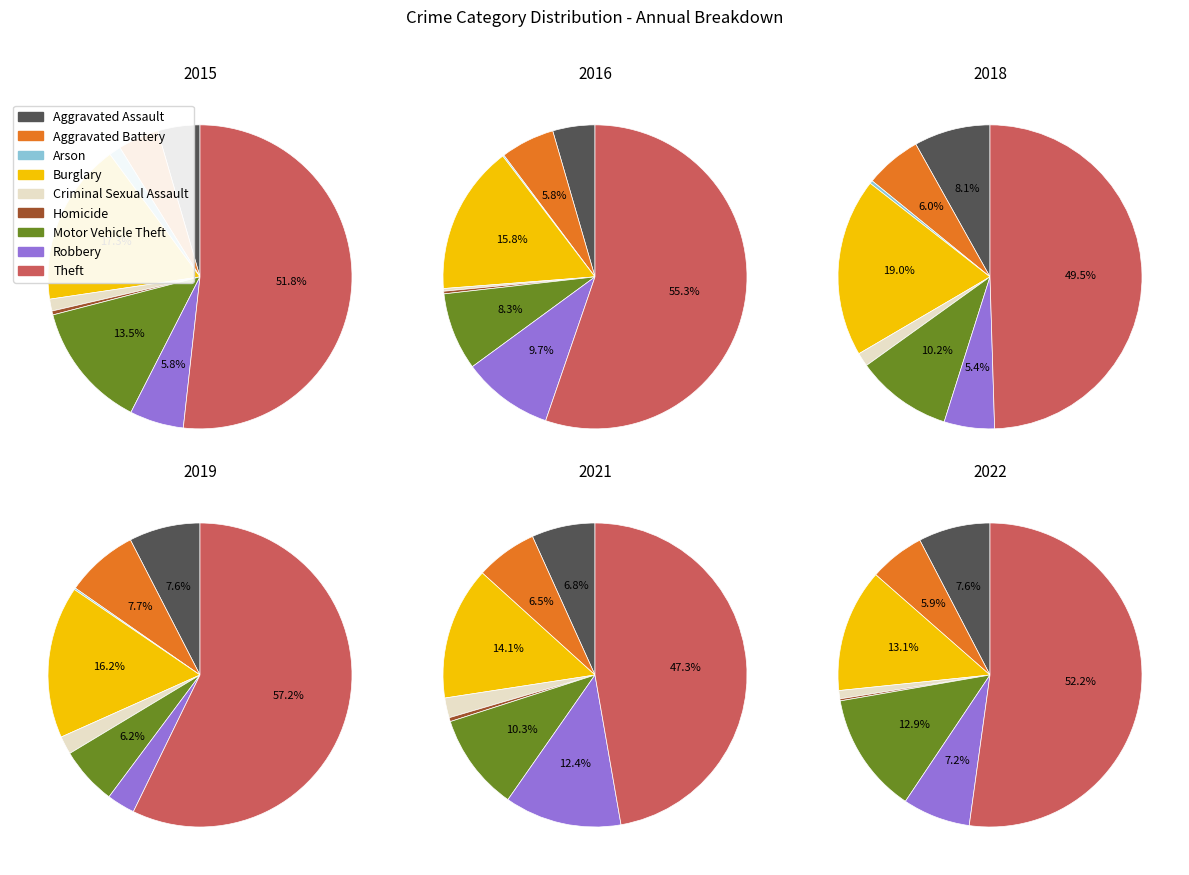

What is the largest slice in the pie chart?

Theft